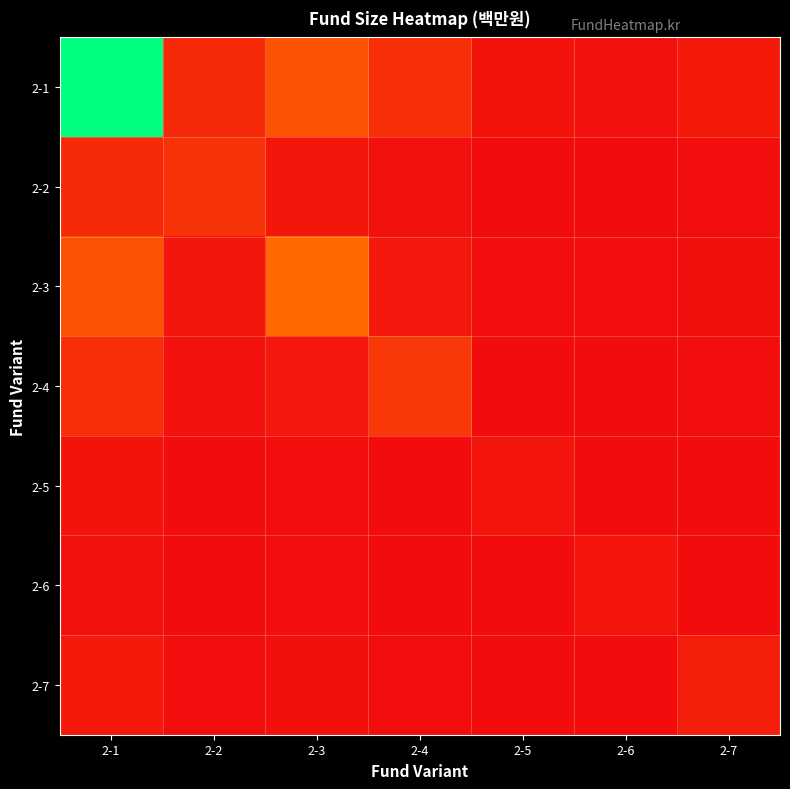

Reading left to right, what are all the values shown in this chart?

2-1: 2-1=6756.0	2-2=737.0	2-3=1762.0	2-4=865.0	2-5=167.0	2-6=145.0	2-7=347.0
2-2: 2-1=732.3	2-2=952.0	2-3=248.3	2-4=121.9	2-5=23.5	2-6=20.4	2-7=48.9
2-3: 2-1=1771.6	2-2=251.2	2-3=2303.0	2-4=294.9	2-5=56.9	2-6=49.4	2-7=118.3
2-4: 2-1=861.6	2-2=122.2	2-3=292.1	2-4=1120.0	2-5=27.7	2-6=24.0	2-7=57.5
2-5: 2-1=164.6	2-2=23.3	2-3=55.8	2-4=27.4	2-5=214.0	2-6=4.6	2-7=11.0
2-6: 2-1=143.1	2-2=20.3	2-3=48.5	2-4=23.8	2-5=4.6	2-6=186.0	2-7=9.6
2-7: 2-1=342.3	2-2=48.5	2-3=116.1	2-4=57.0	2-5=11.0	2-6=9.6	2-7=445.0